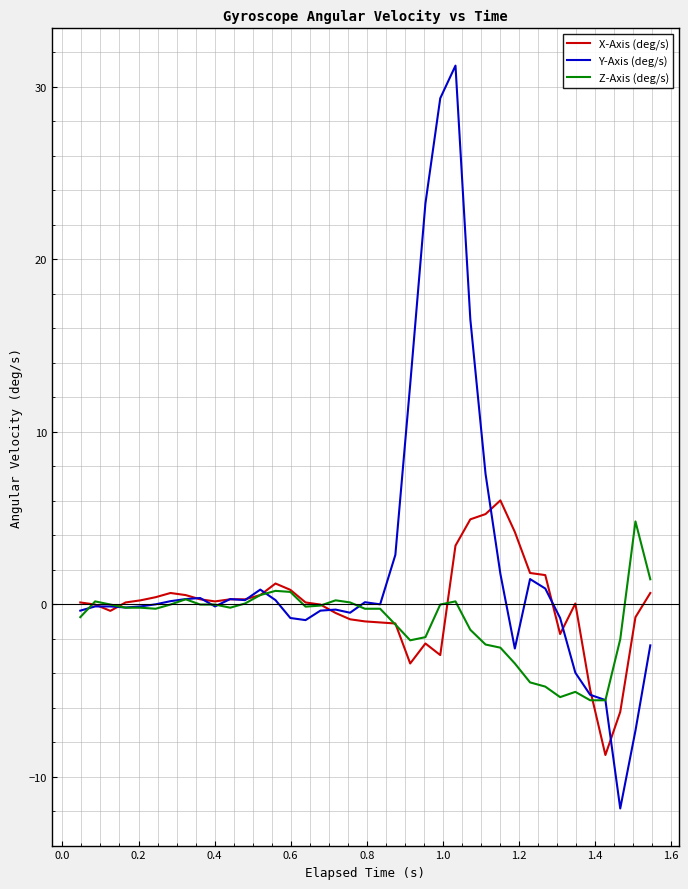

Does the chart have visible grid lines?

Yes